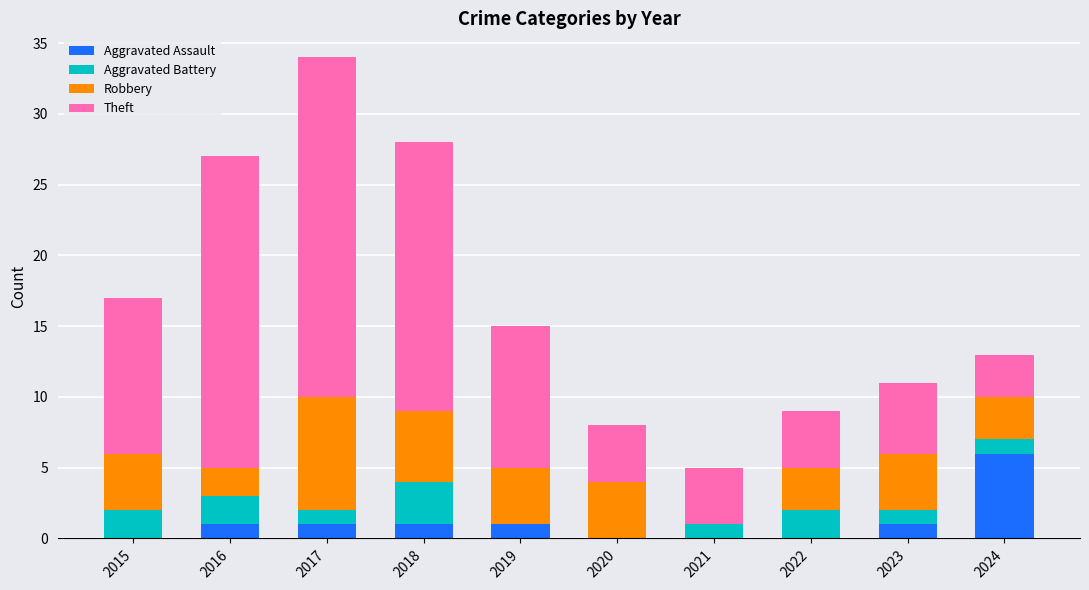

How many distinct data groups are displayed?

4